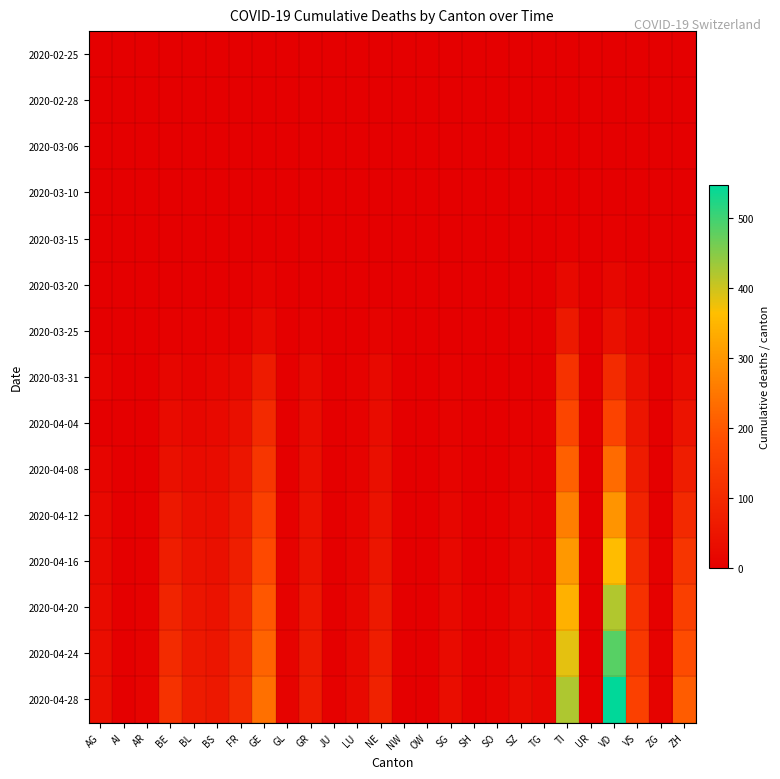

Which series has the largest range (max minus min)?

2020-04-28